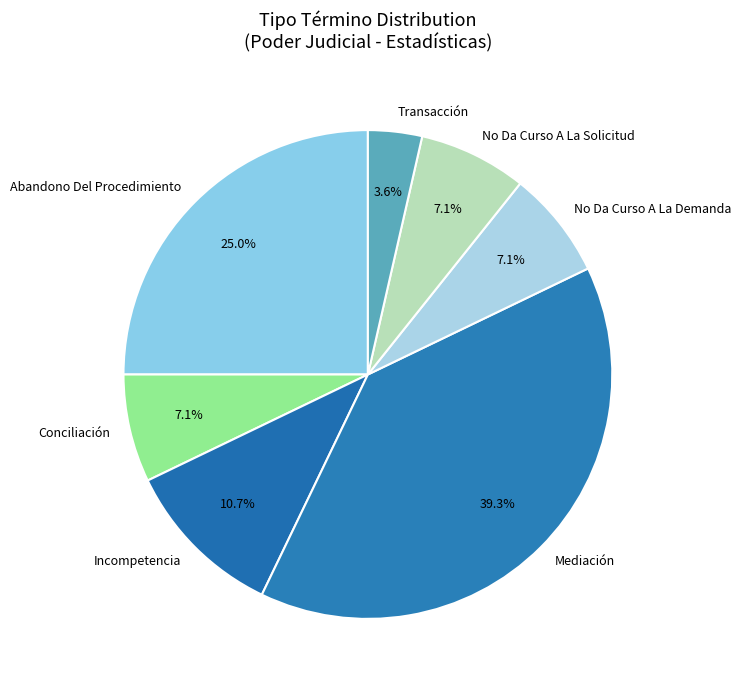

What percentage do Transacción and Incompetencia together represent?

14.3%